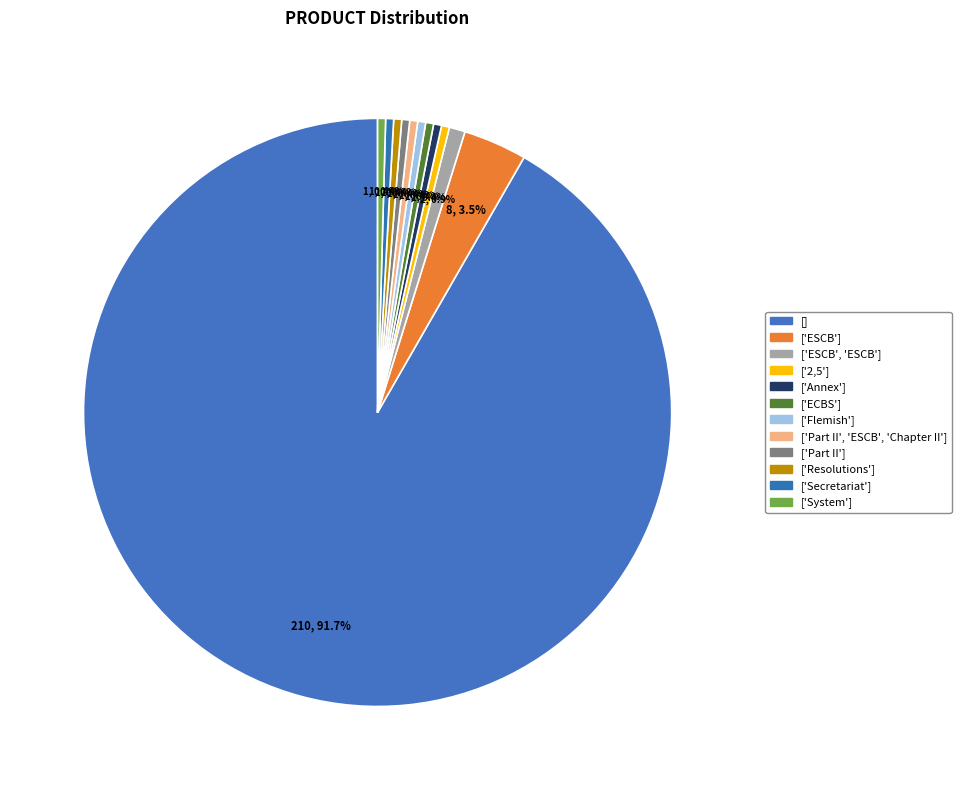

What is the majority slice?

[]